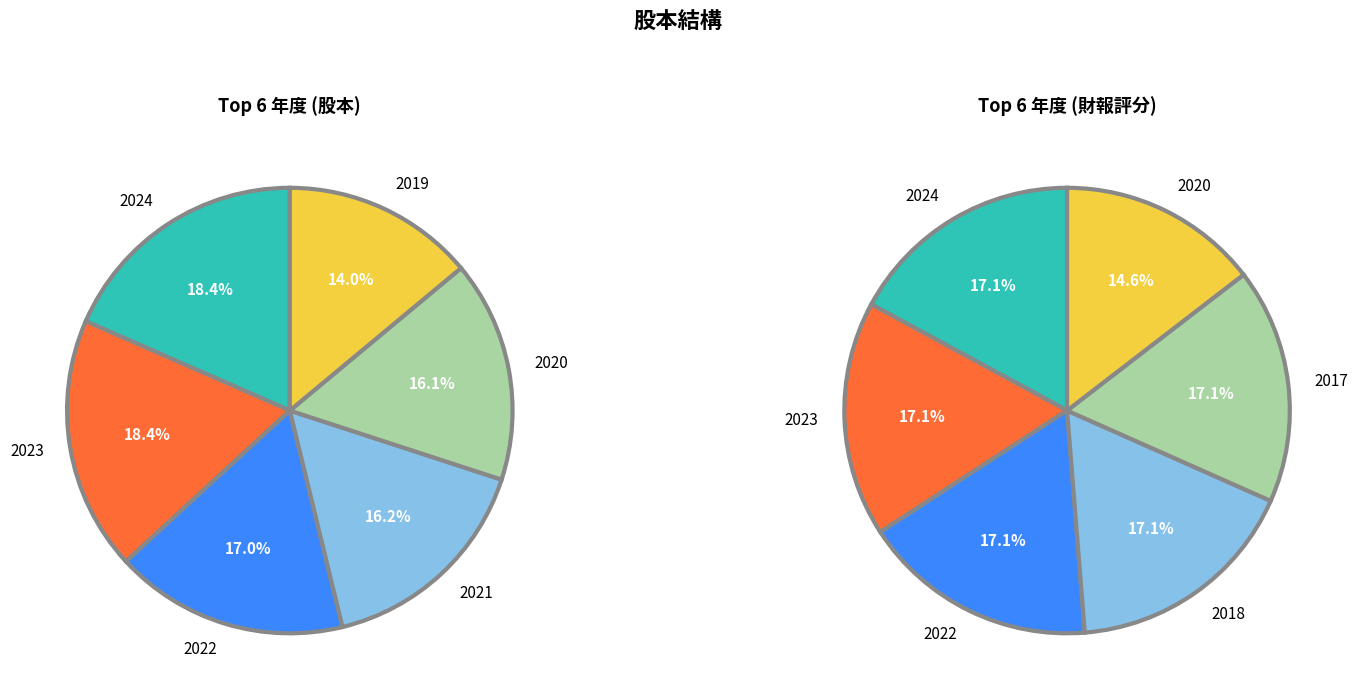

Does any single category account for the majority?

No